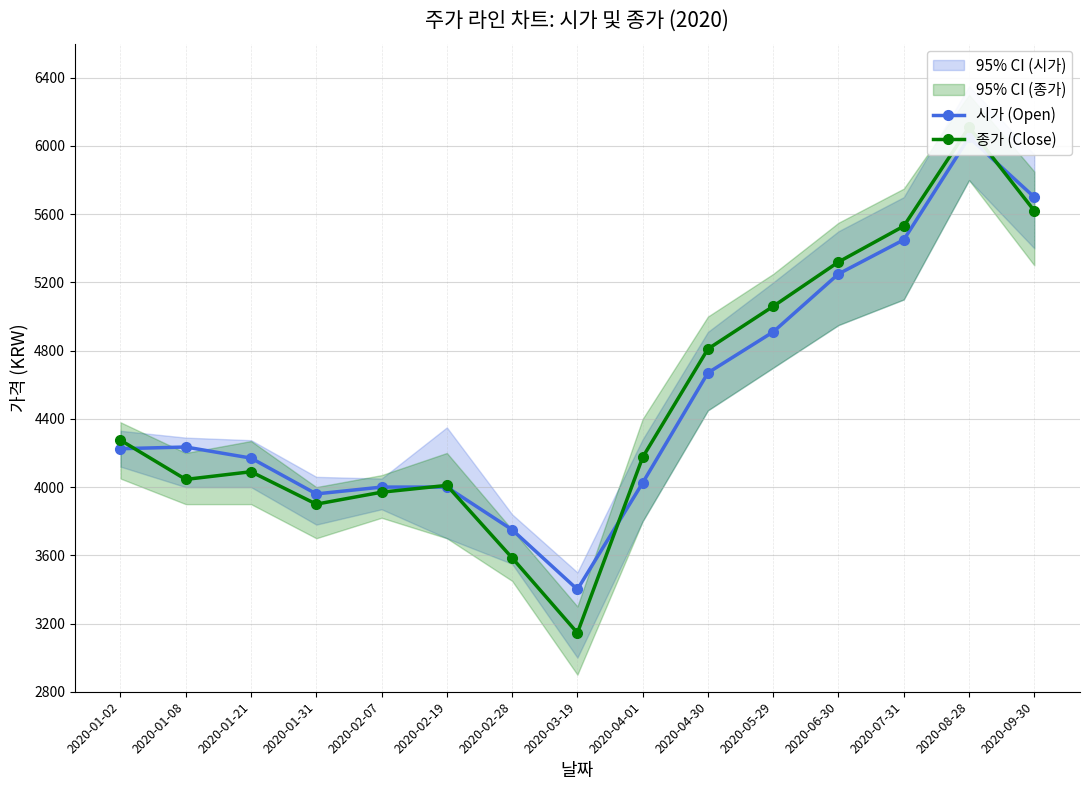

Reading right to left, transcribe all the data shown in this chart.

시가 (Open): 5700	6050	5450	5250	4910	4670	4025	3400	3750	4000	4000	3960	4170	4235	4225
종가 (Close): 5620	6110	5530	5320	5060	4810	4175	3145	3585	4010	3970	3900	4090	4045	4275